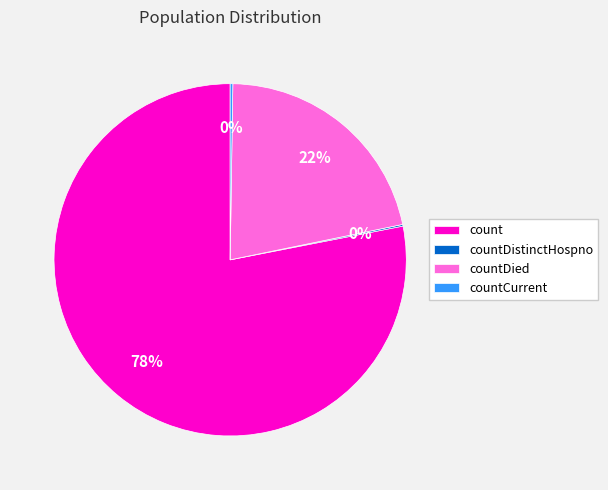

Between count and countDied, which is larger?

count